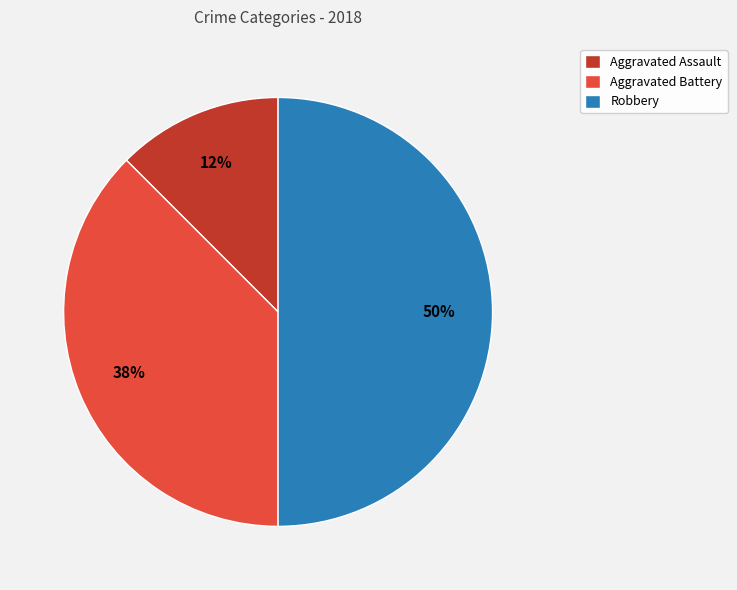

What percentage is the Robbery slice, to the nearest percent?

50%